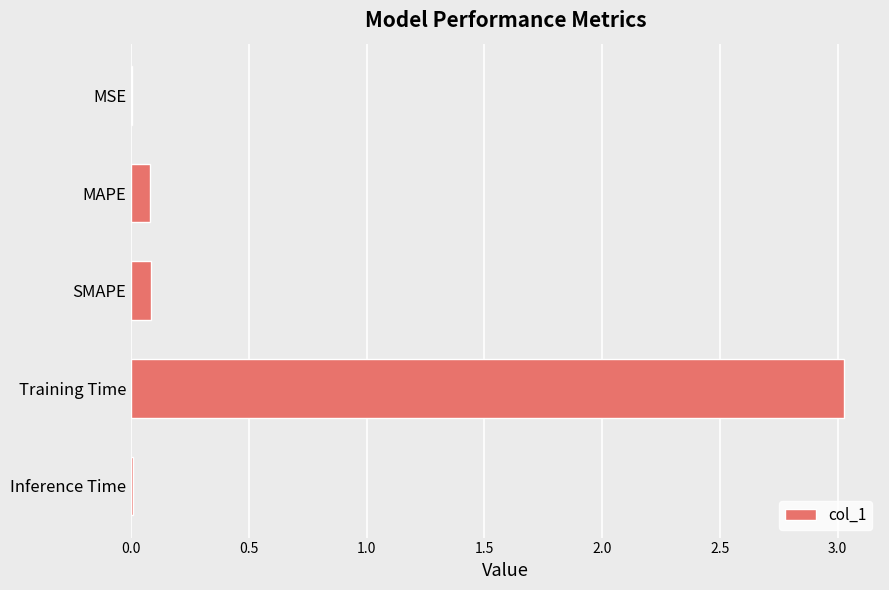

What is the greatest value displayed?

3.0